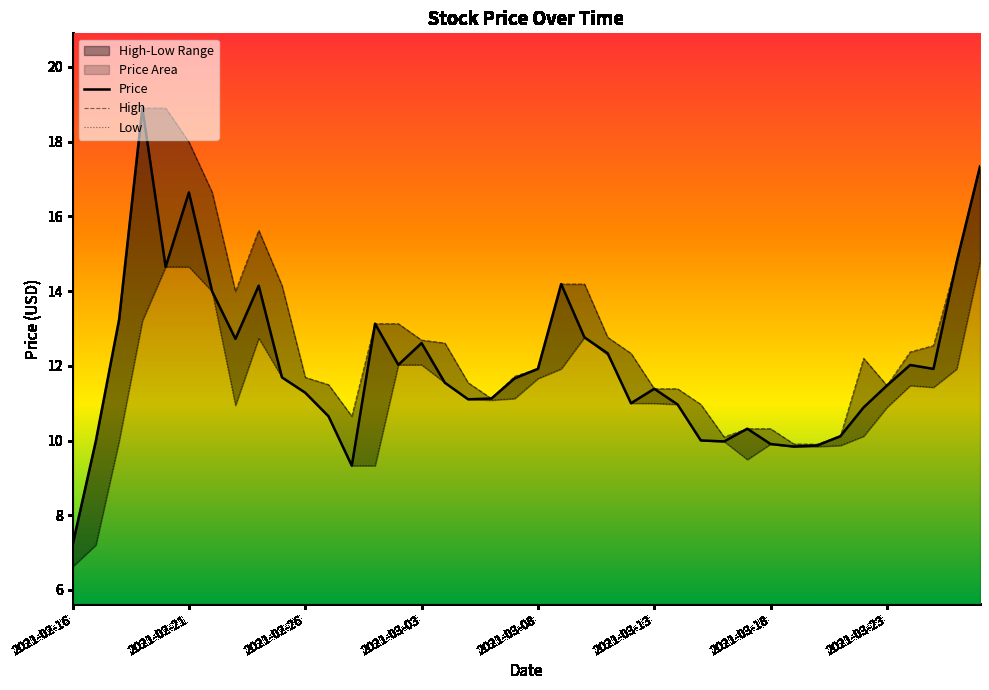

Which series has the largest total across all categories?

High